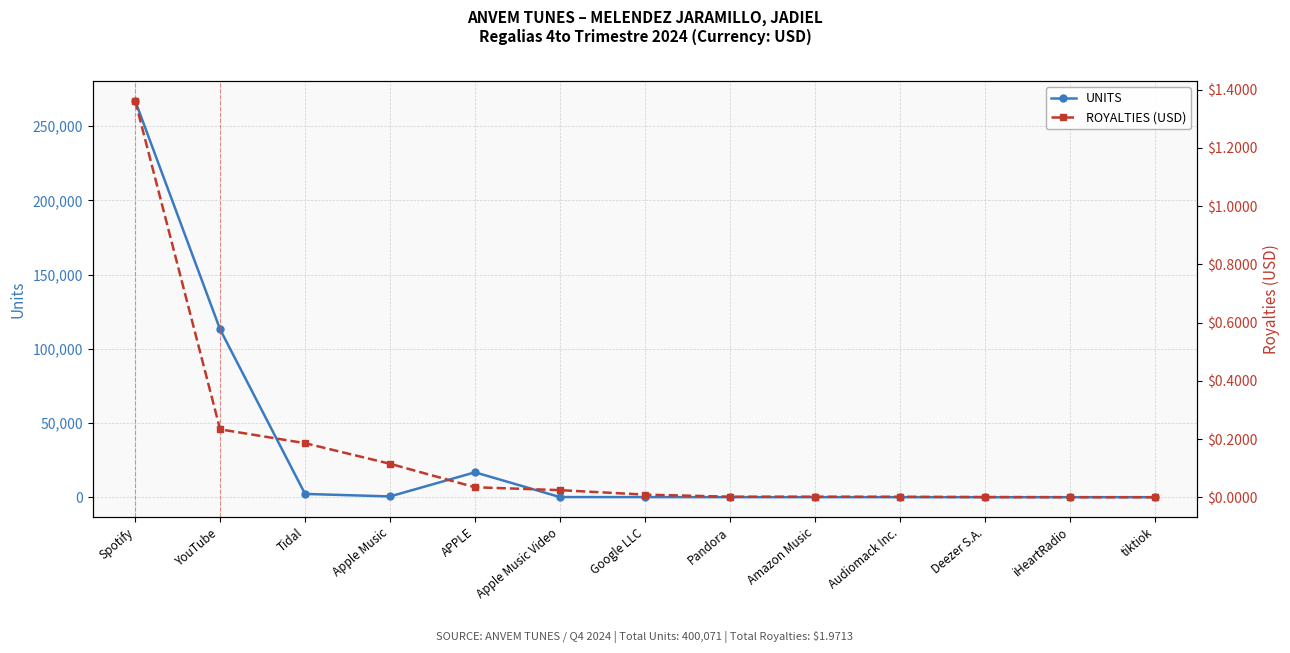

At Deezer S.A., list the series in order from largest to smallest.

UNITS, ROYALTIES (USD)